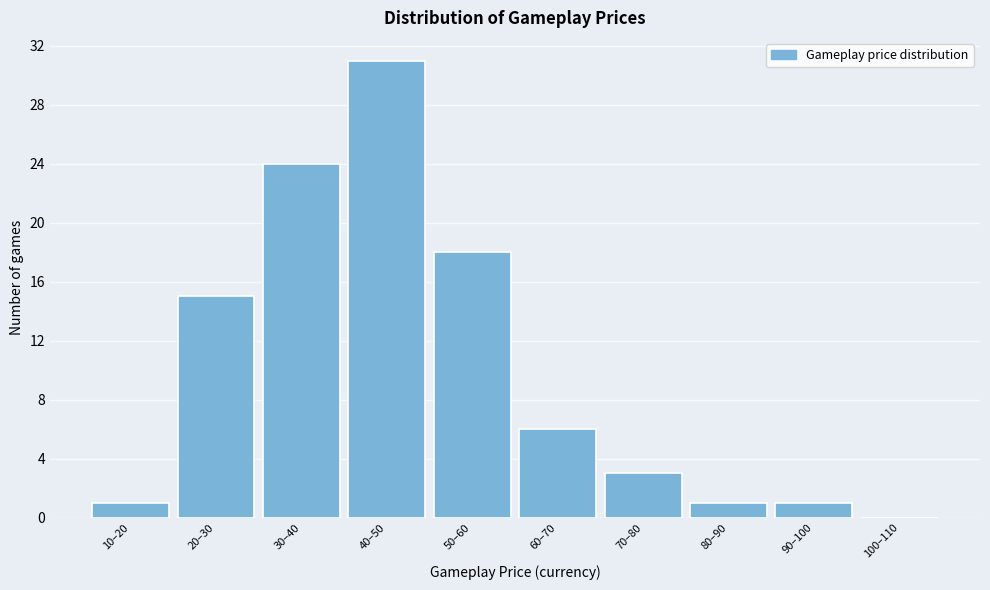

Reading right to left, transcribe all the data shown in this chart.

100–110=0	90–100=1	80–90=1	70–80=3	60–70=6	50–60=18	40–50=31	30–40=24	20–30=15	10–20=1